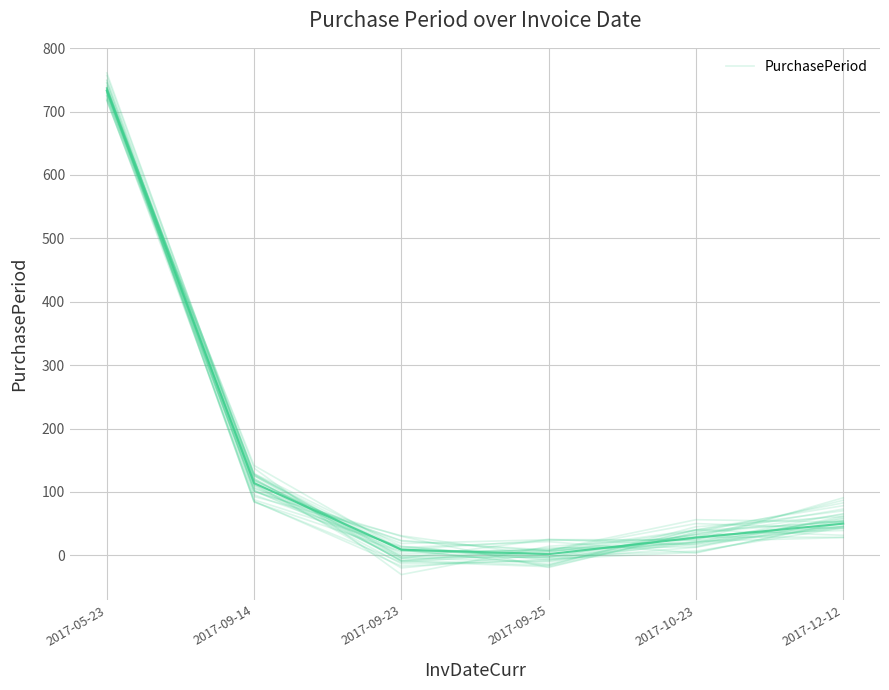

Where is the data nearest to the value 379?

2017-09-14